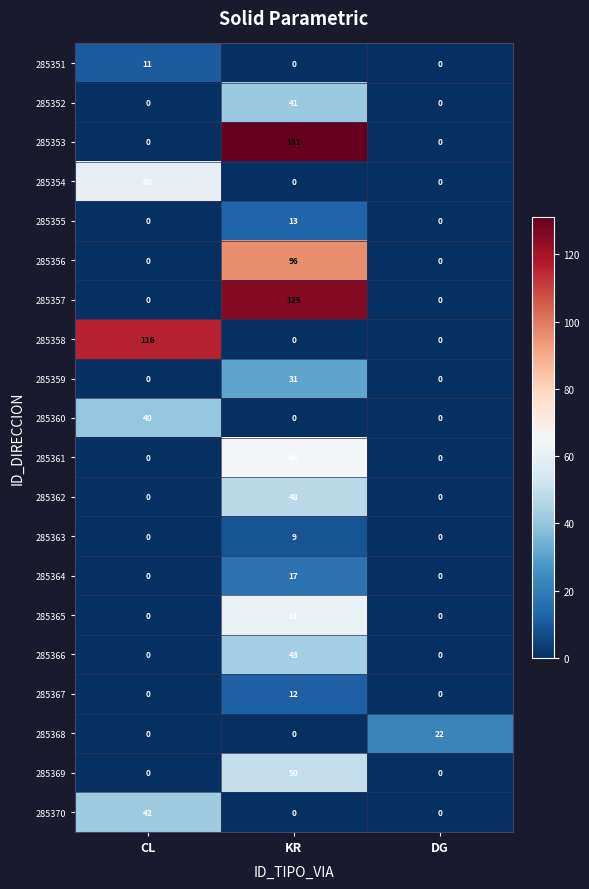

True or false: 285360 has a value of 40 at CL.

True